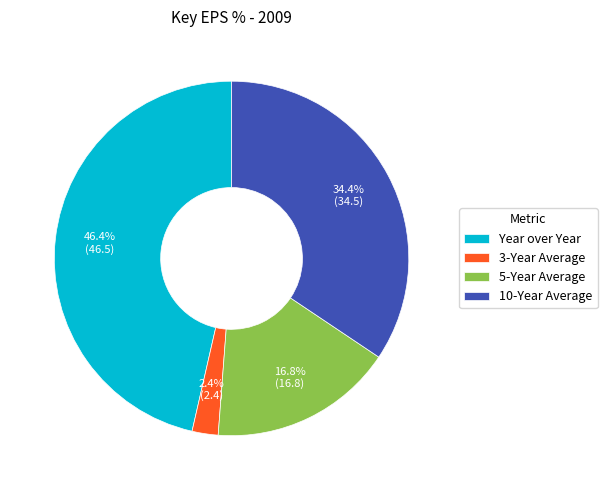

Between 10-Year Average and 3-Year Average, which is larger?

10-Year Average